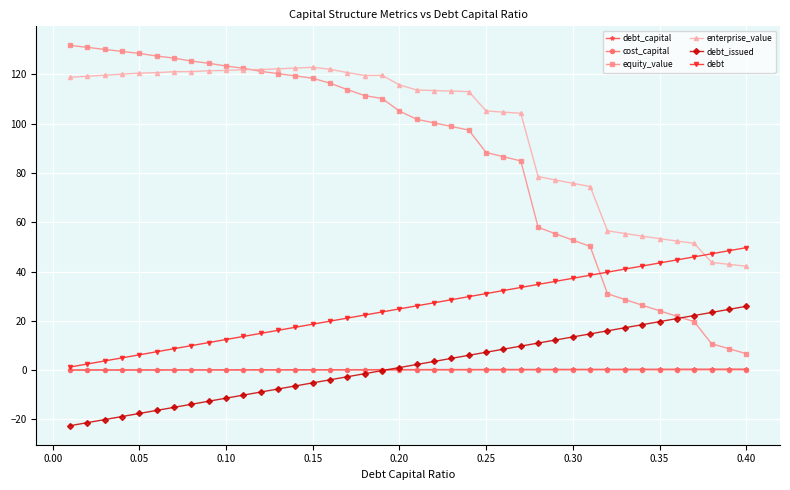

True or false: debt and debt_issued intersect in this chart.

False